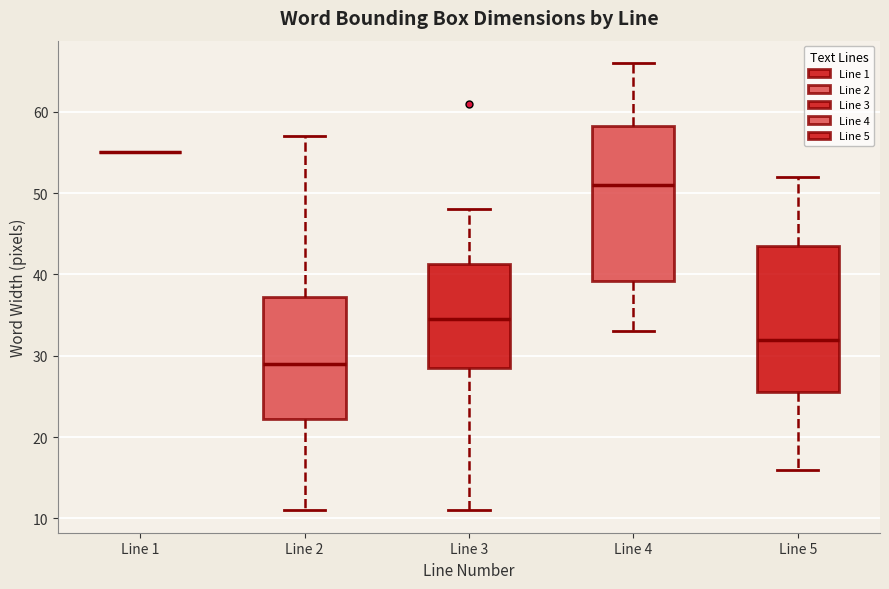

Which box is the tallest, from its lower edge to its upper edge?

Line 4